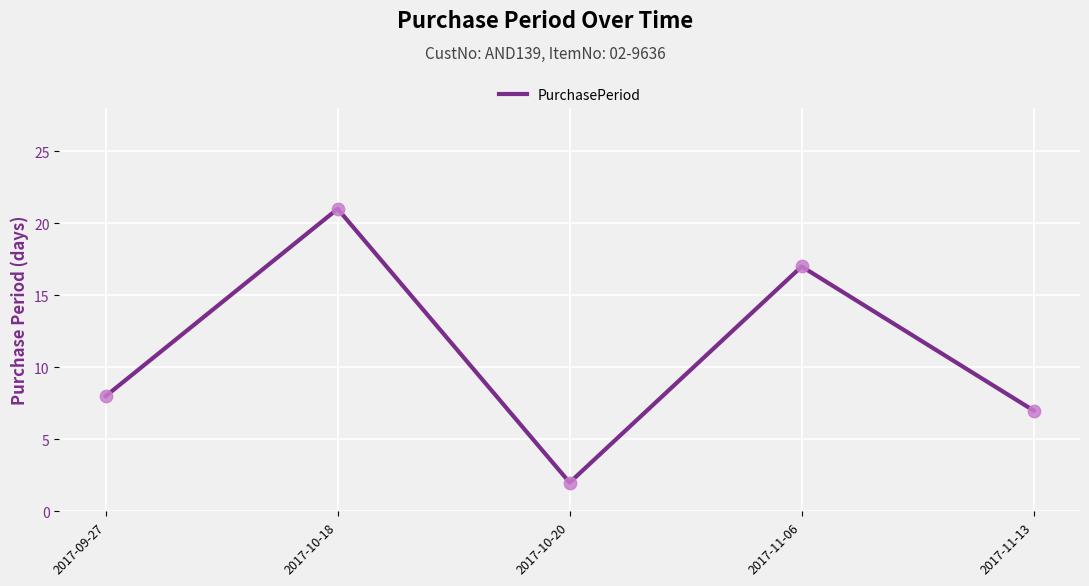

Between 2017-09-27 and 2017-11-06, which is larger?

2017-11-06